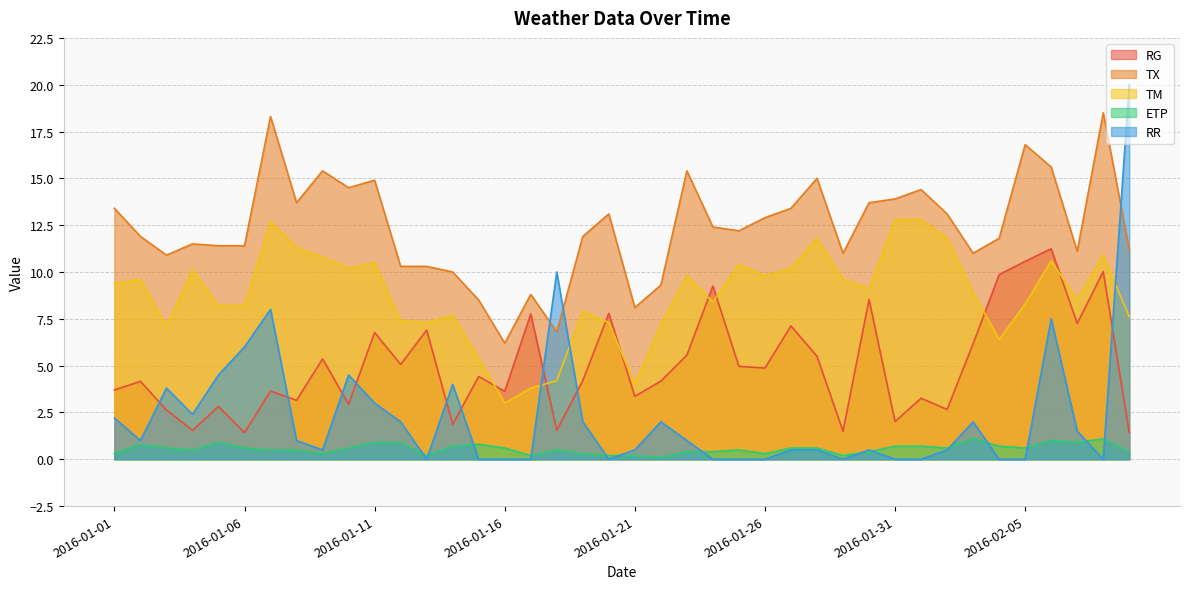

What position from the left is 2016-01-03?

3